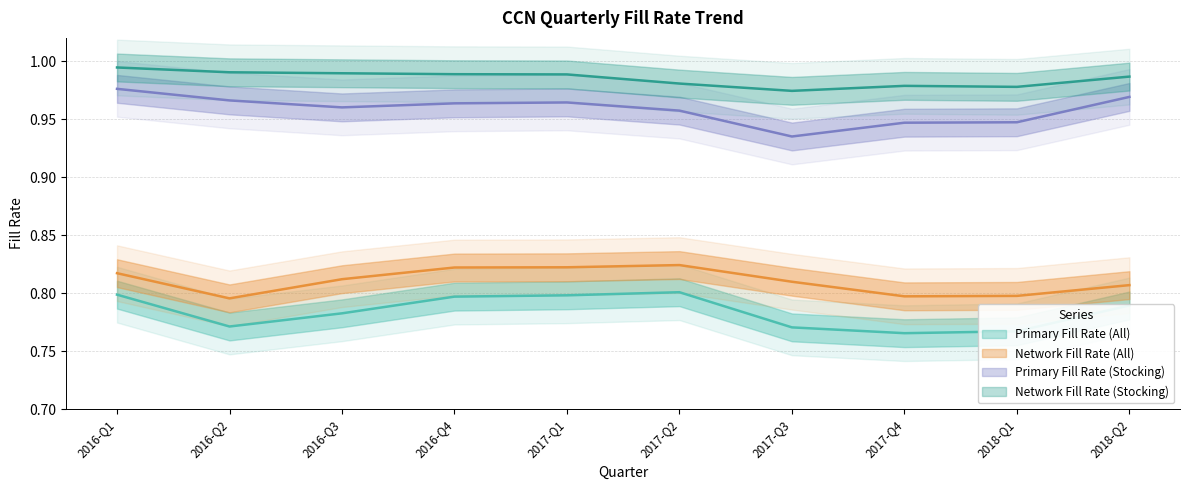

Read the Network Fill Rate (Stocking) value at 2017-Q2.

1.0